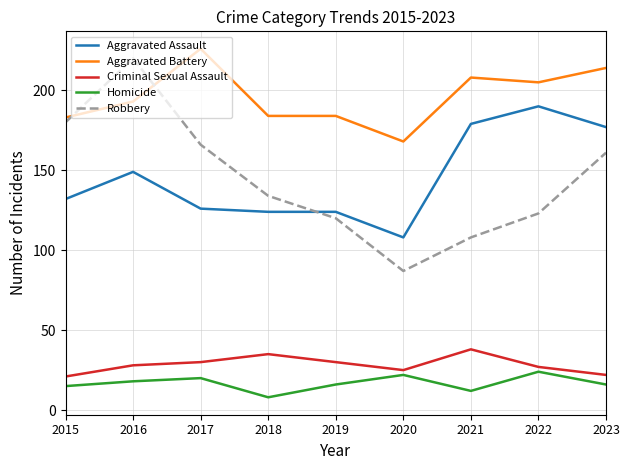

What are all the series names shown in the legend?

Aggravated Assault, Aggravated Battery, Criminal Sexual Assault, Homicide, Robbery